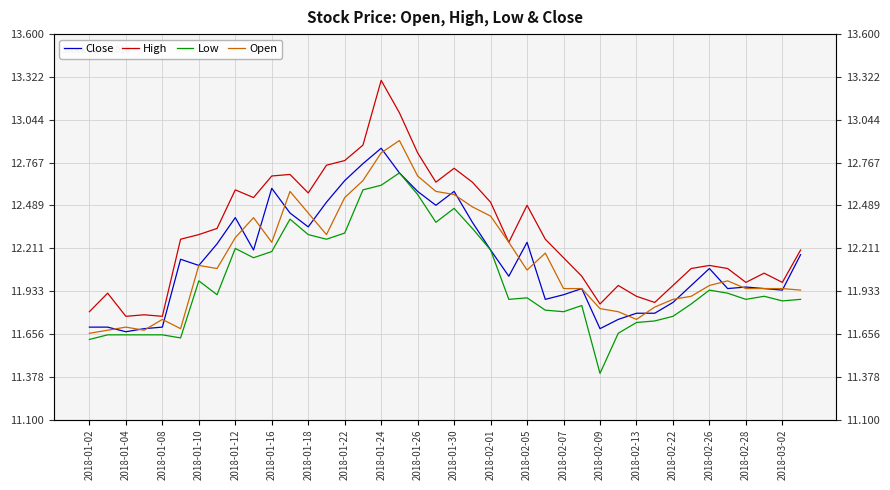

What are all the series names shown in the legend?

Close, High, Low, Open